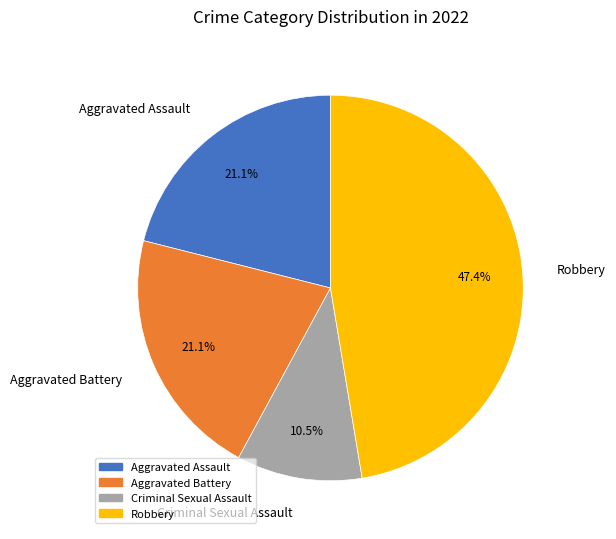

What is the smallest slice in the pie chart?

Criminal Sexual Assault